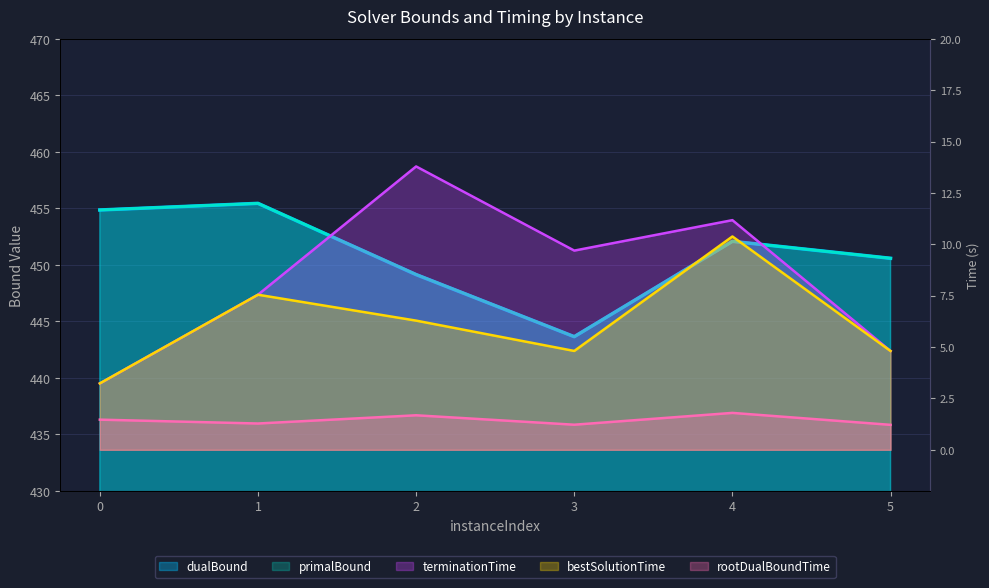

What is the spread (max minus min) of values at 3?

442.4